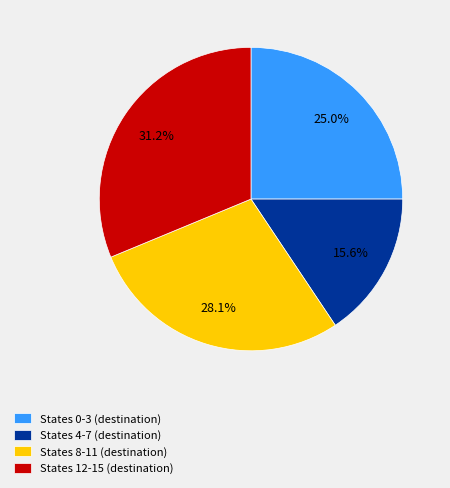

Is there any slice that represents more than half of the pie?

No